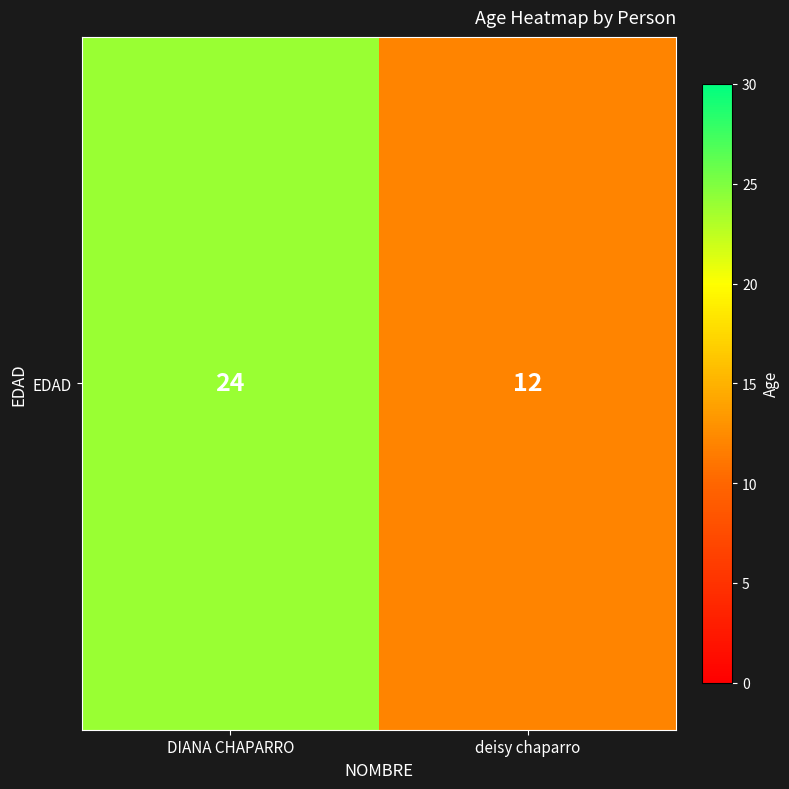

Reading right to left, what are all the values shown in this chart?

12	24